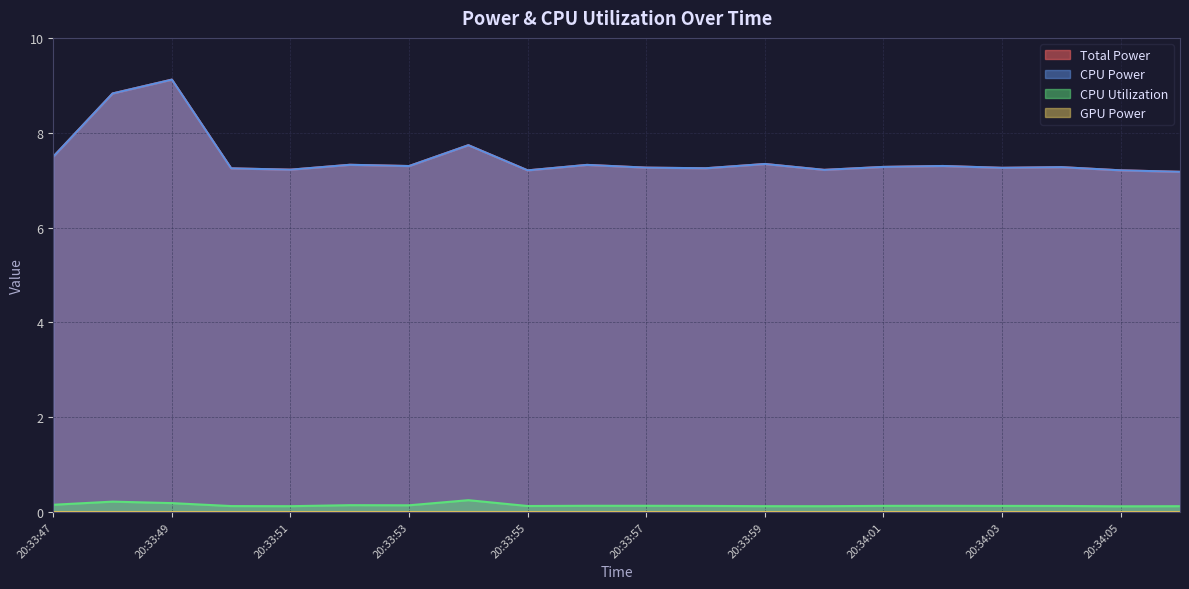

Does the chart have visible grid lines?

Yes